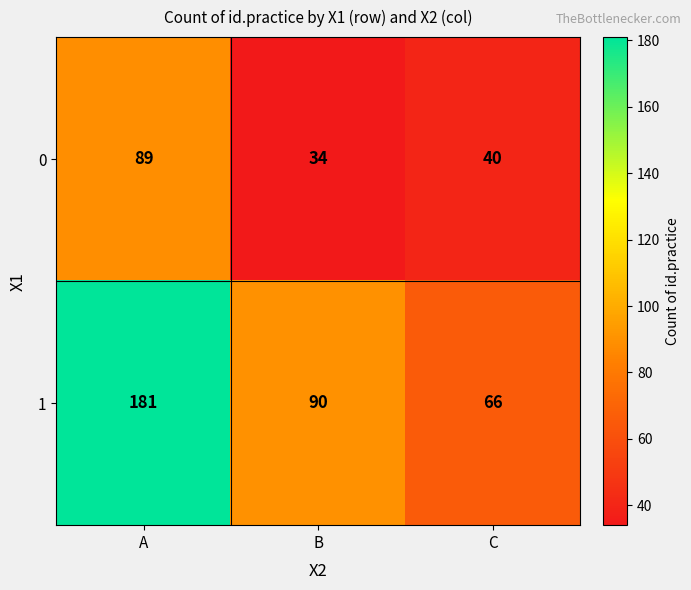

Reading left to right, list all the values displayed in this chart.

0: 89	34	40
1: 181	90	66